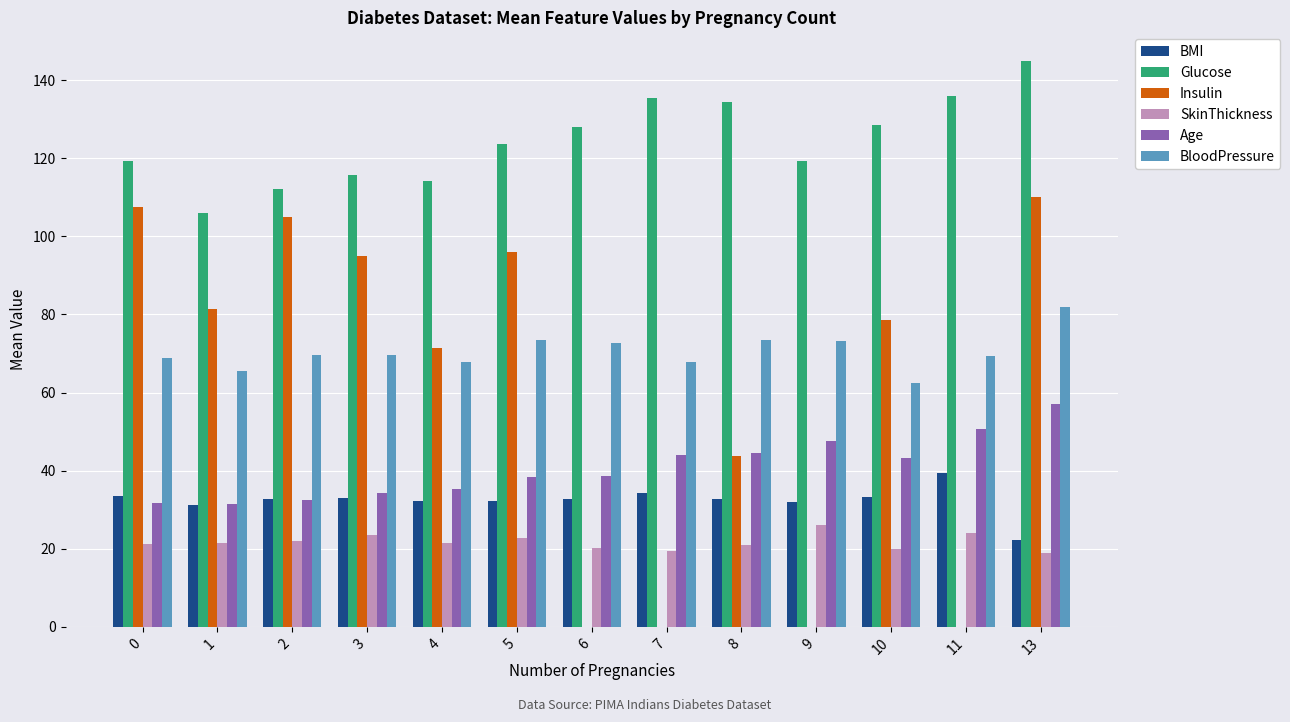

At which category does the chart reach its peak across all series?

13